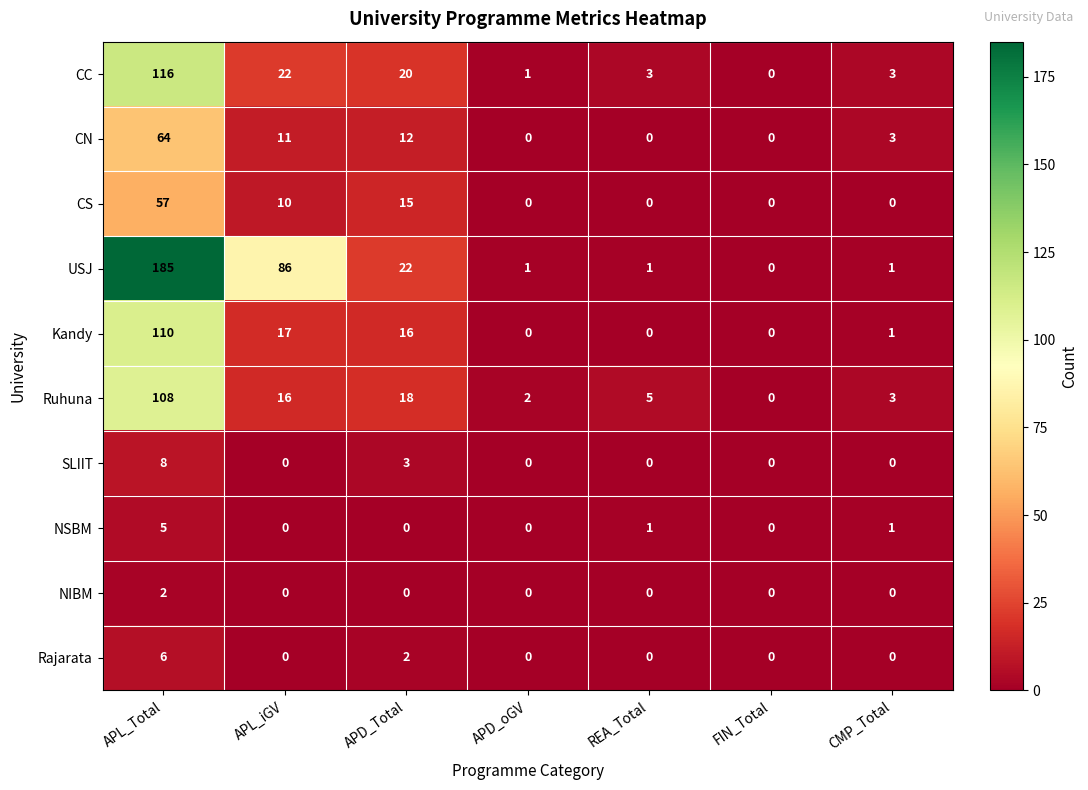

Rank the series by their maximum value, from highest to lowest.

USJ, CC, Kandy, Ruhuna, CN, CS, SLIIT, Rajarata, NSBM, NIBM